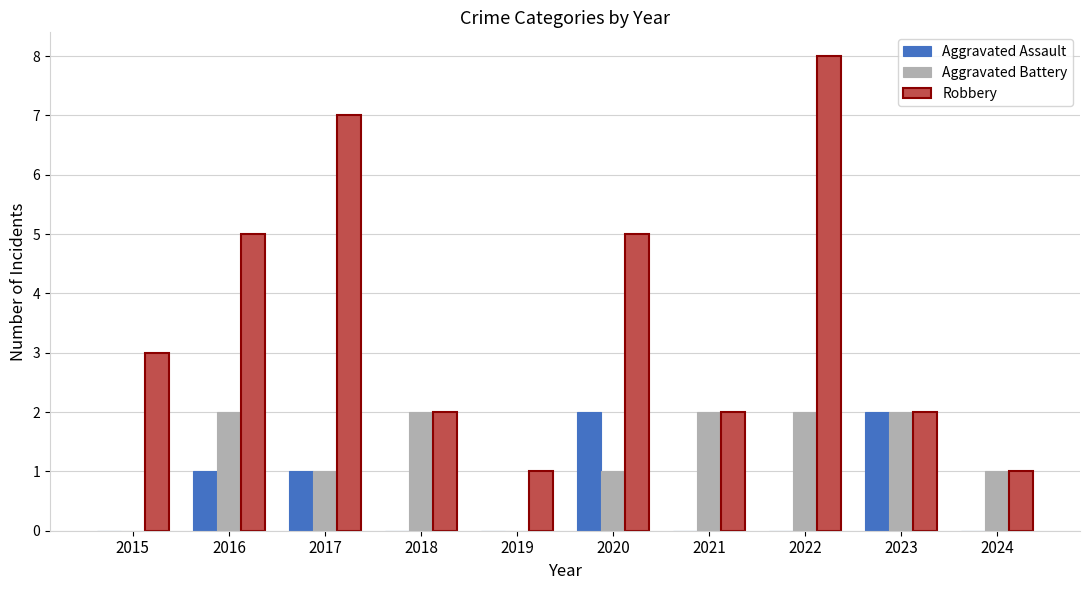

What are all the series names shown in the legend?

Aggravated Assault, Aggravated Battery, Robbery